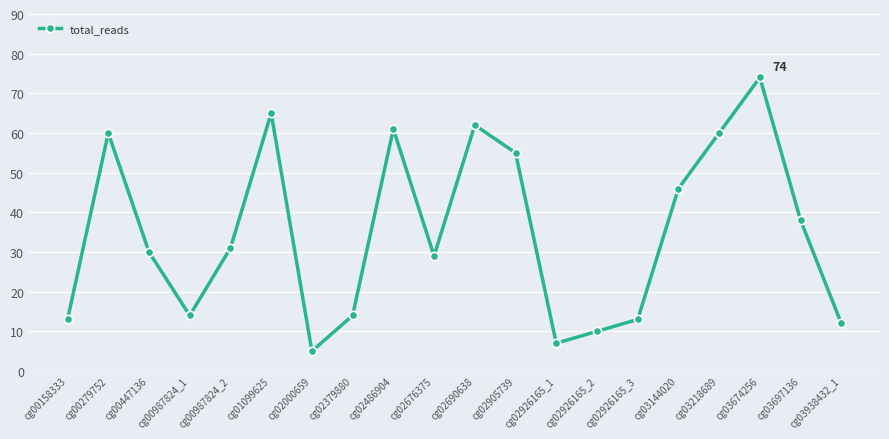

What value does the data have at cg02926165_3, to the nearest 5?

15